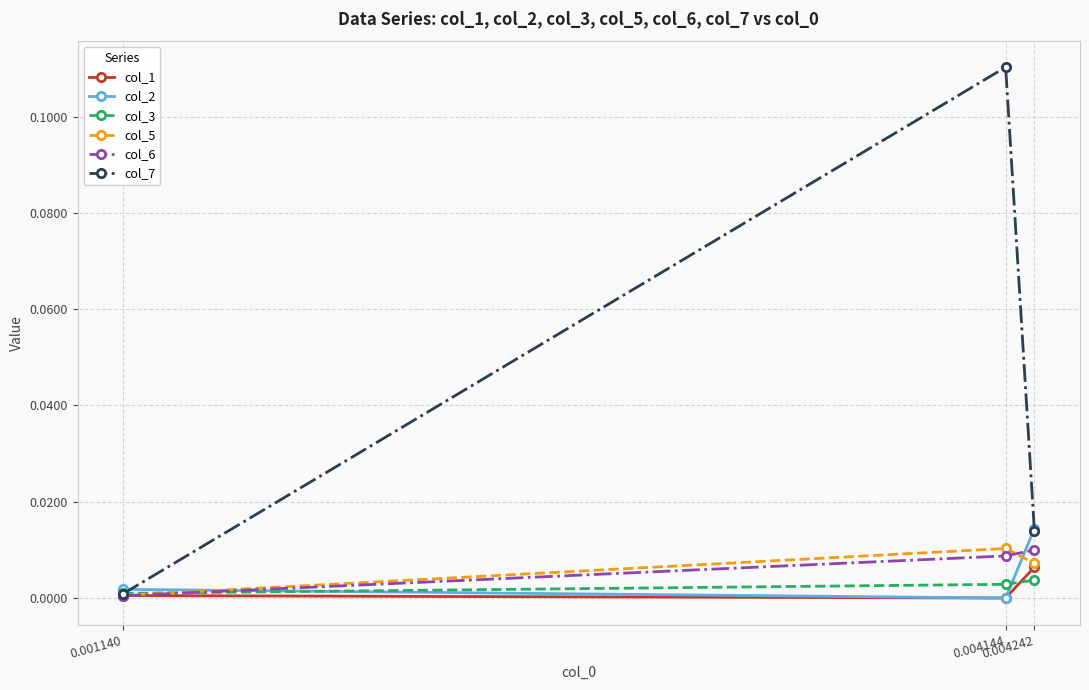

Which series changed the most between 0.001140 and 0.004144?

col_7